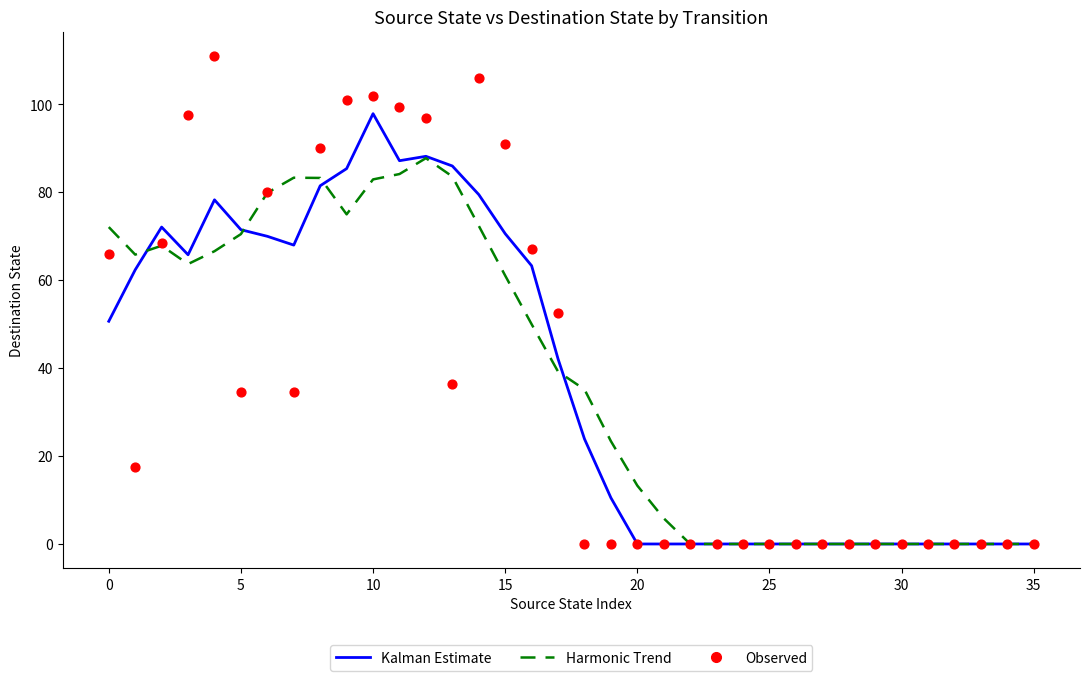

Which series contains the lowest Y value?

Kalman Estimate